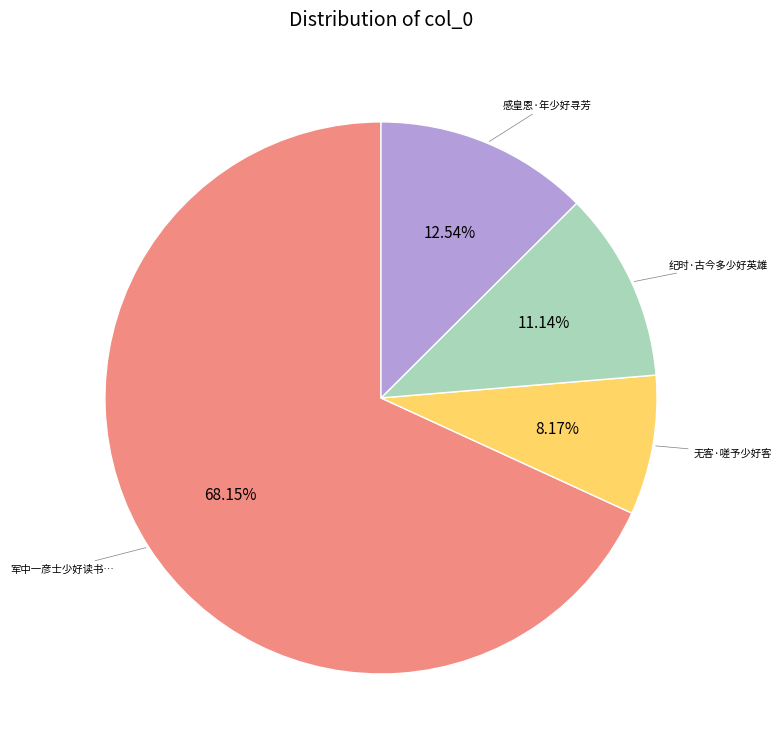

To the nearest percent, what is the average slice percentage?

25%